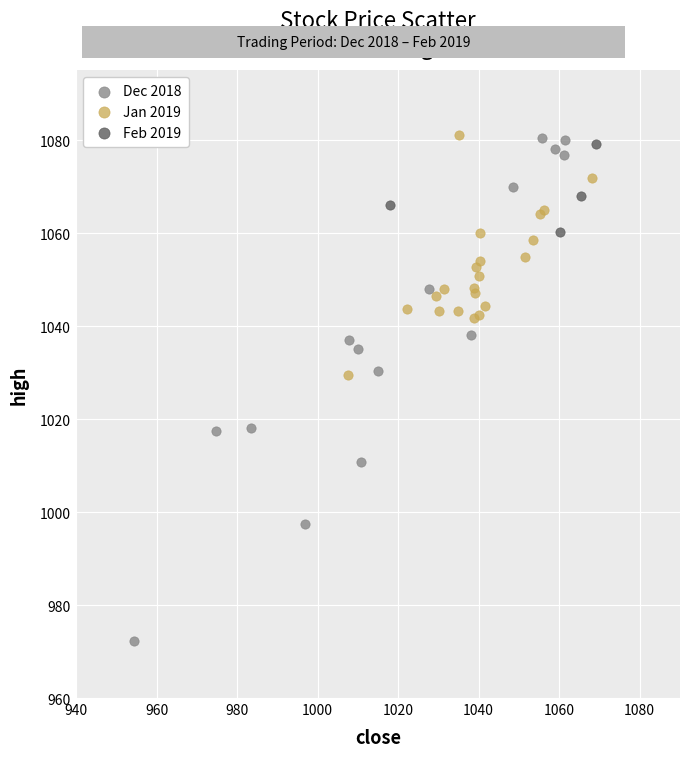

Which series contains the lowest Y value?

Dec 2018